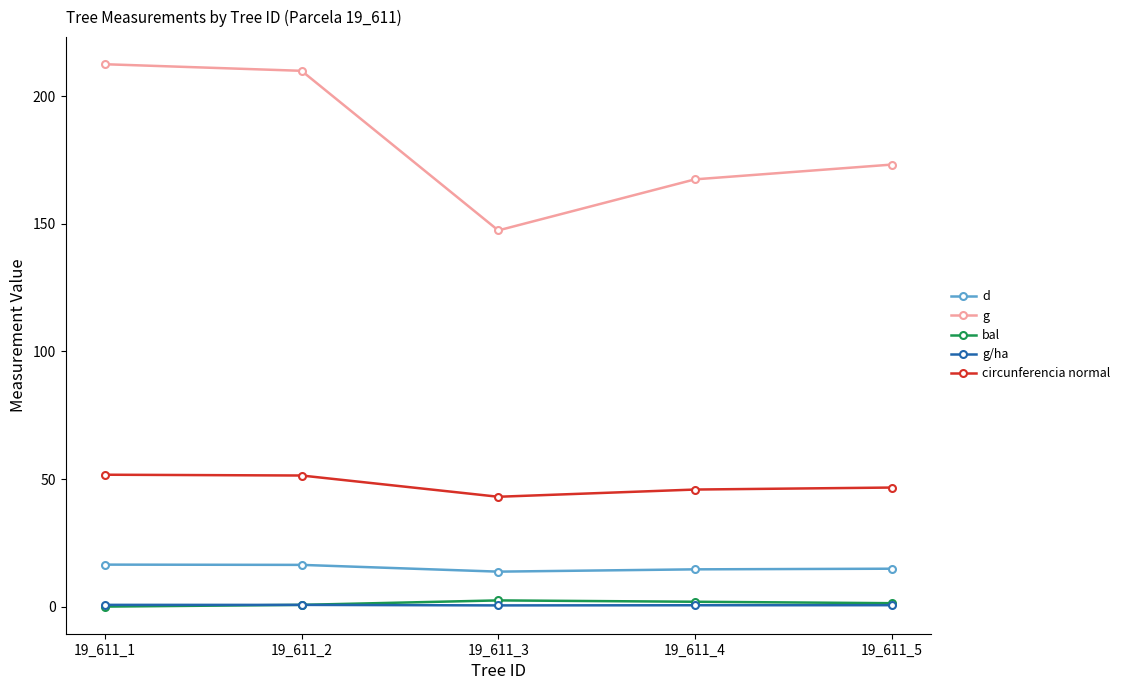

How many lines are shown in the chart?

5